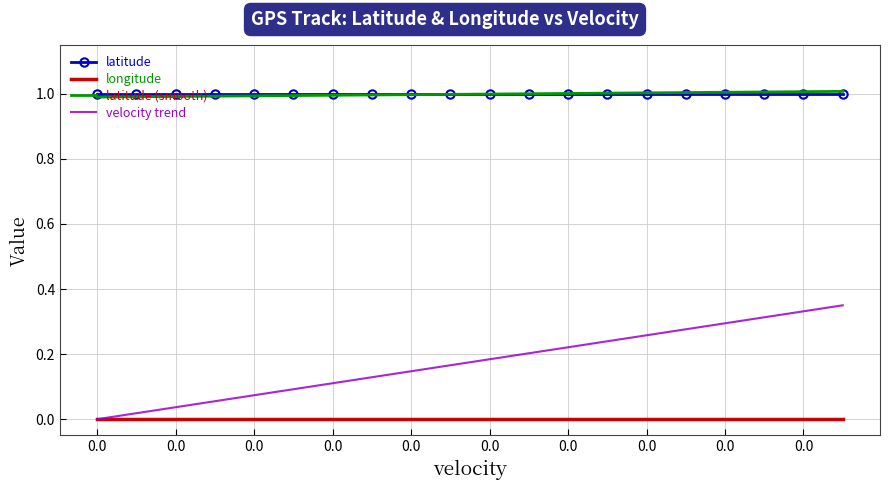

True or false: velocity trend and latitude intersect in this chart.

False